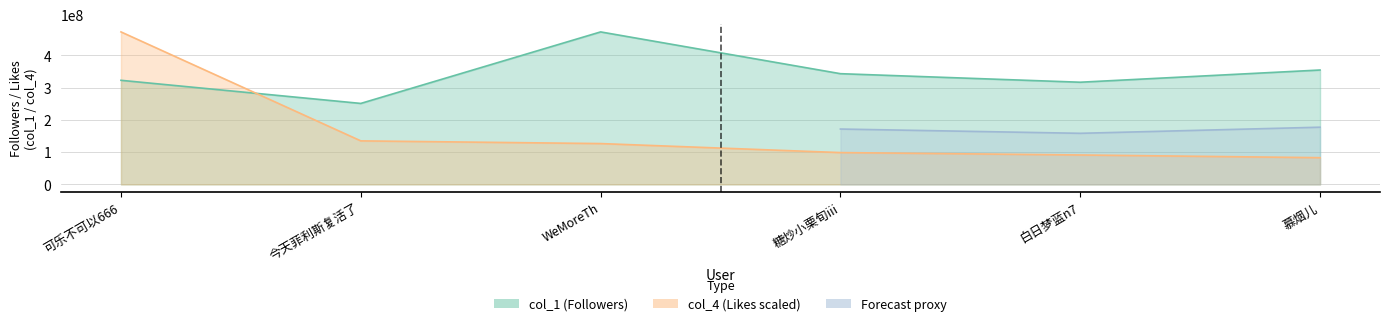

Does the chart display data point markers on the line(s)?

No